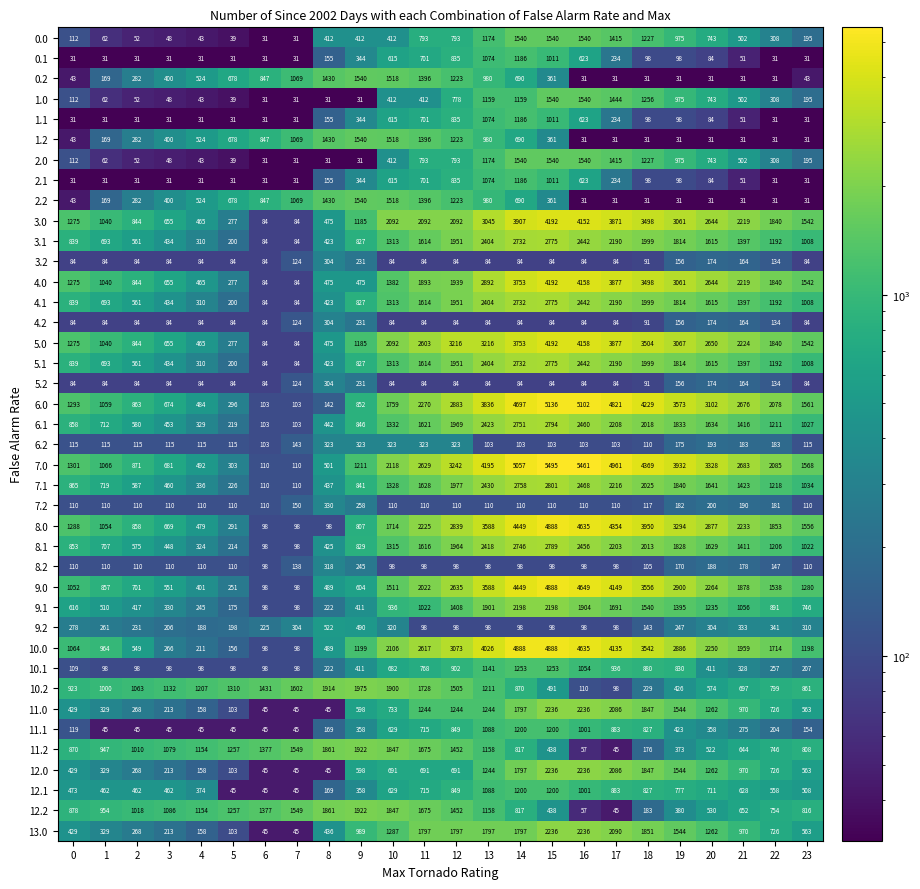

At which category does the chart reach its peak across all series?

15